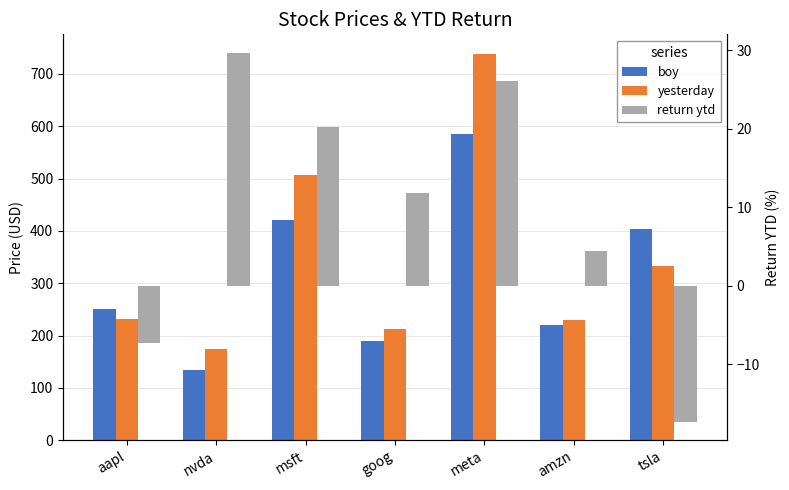

Which category has the lowest value in the return ytd series?

tsla